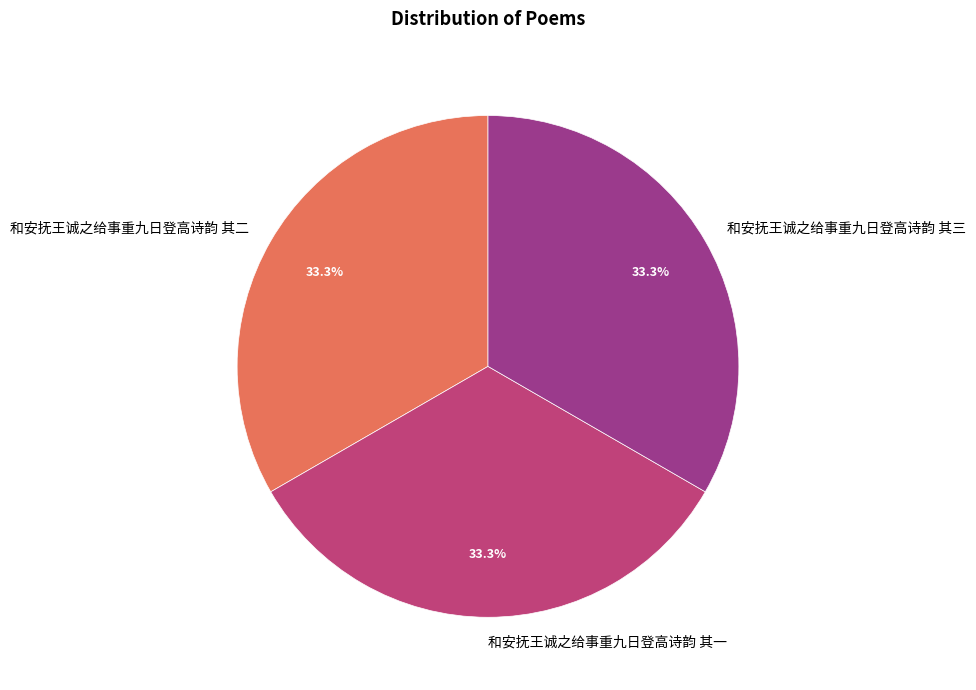

Is it true that 和安抚王诚之给事重九日登高诗韵 其二 is 41% of the pie?

False